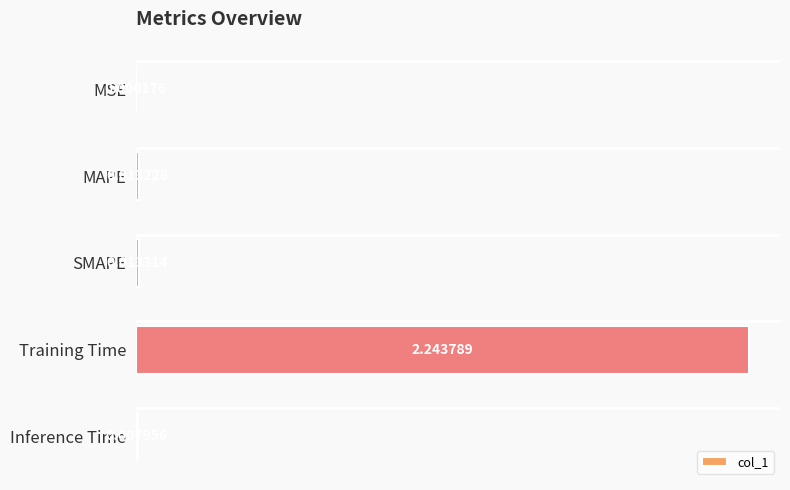

Which category has the highest value across all series?

Training Time